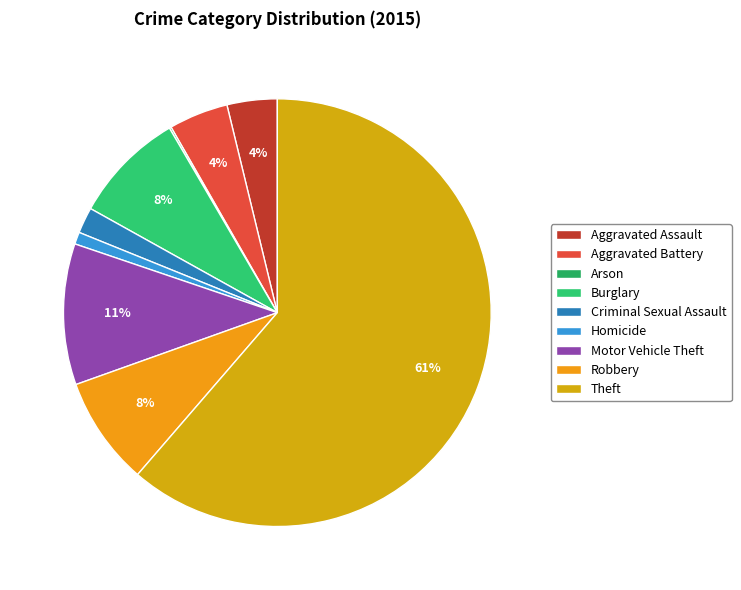

To the nearest percent, what is the difference between the largest and smallest slice percentages?

61%